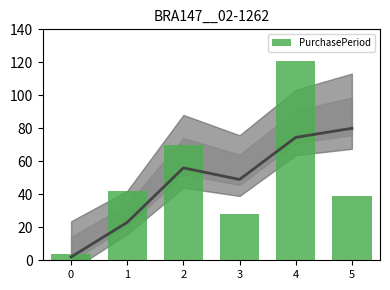

The value at 3 is 28. True or false?

True